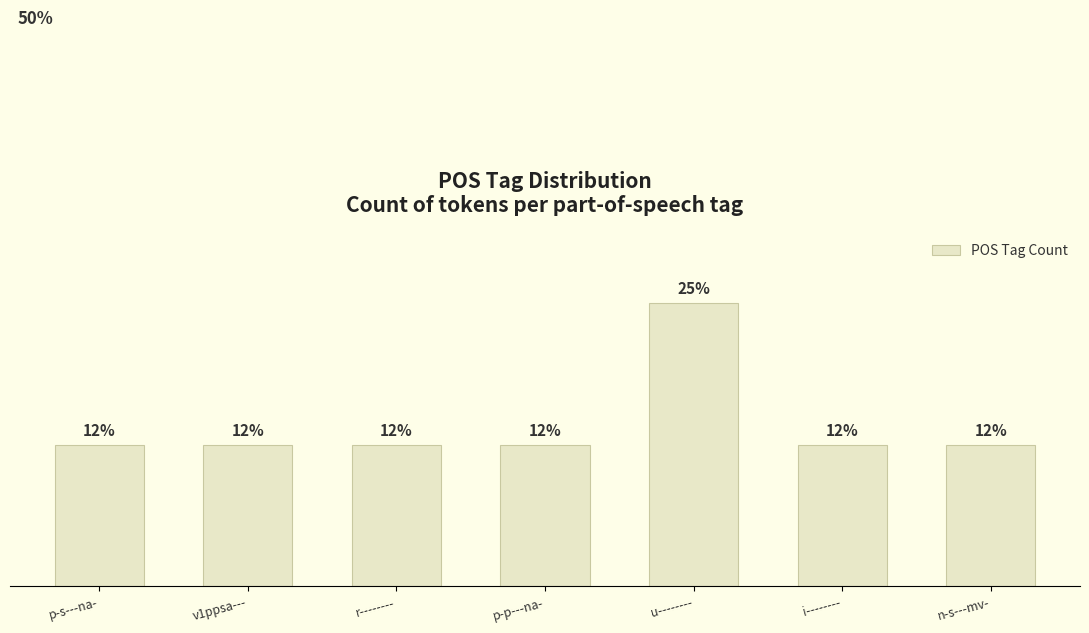

What is the change in value from r-------- to u--------?

+12.5